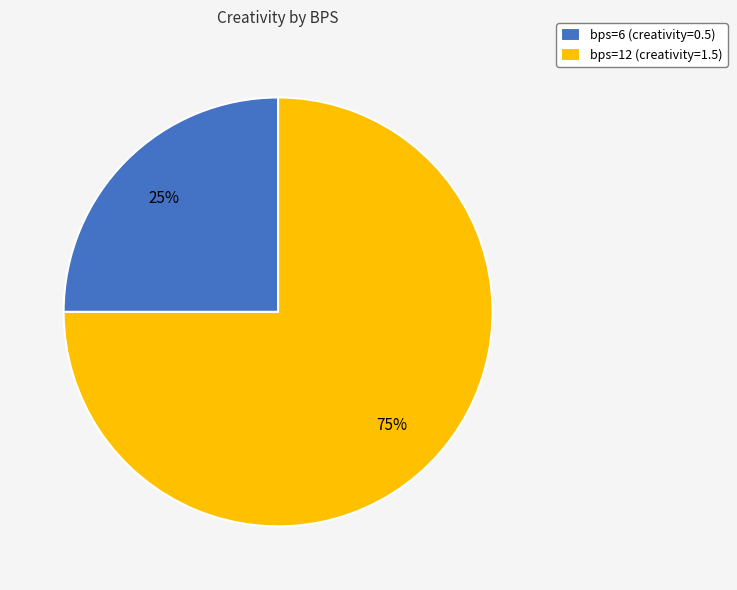

Count the number of slices in the pie.

2